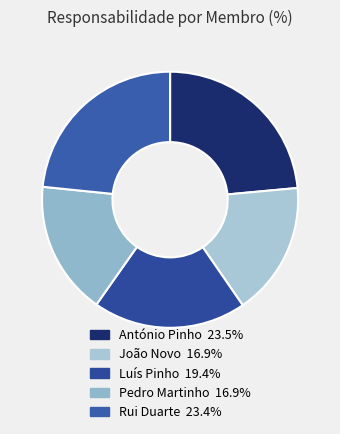

How many segments does this pie chart have?

5